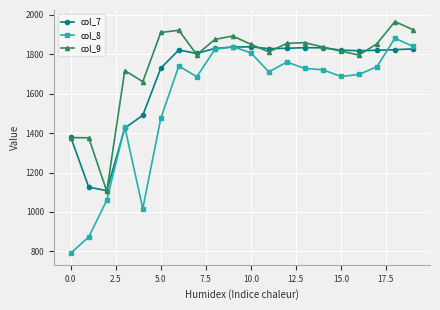

How many lines are shown in the chart?

3